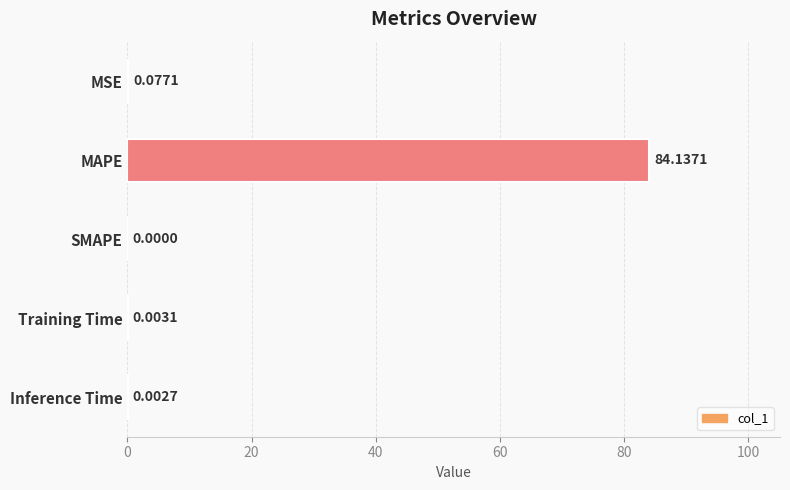

What is the sum of all values?

84.2